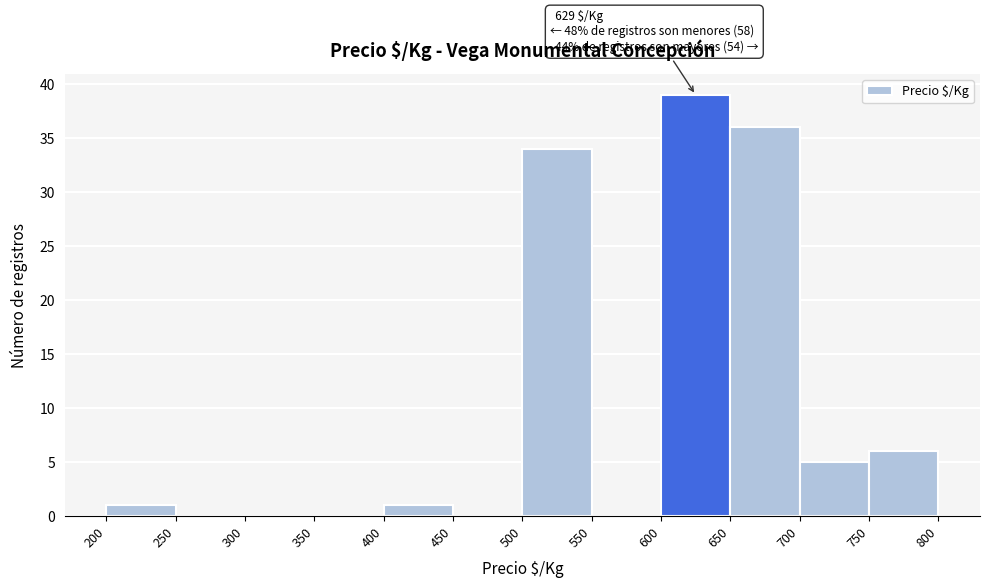

Which range on the x-axis has the tallest bar?

600 to 650